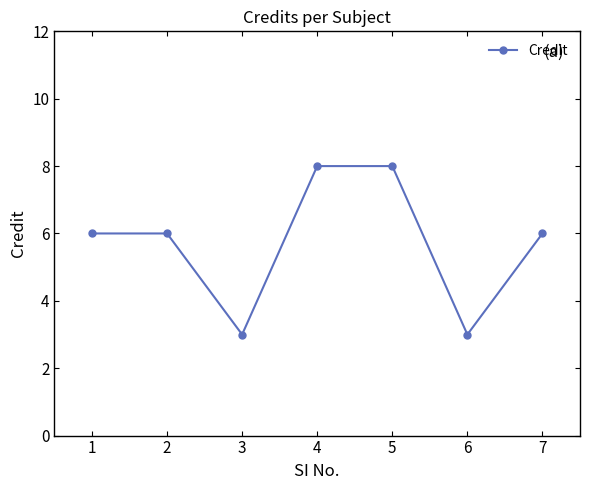

True or false: the data shows 6 at 2.

True